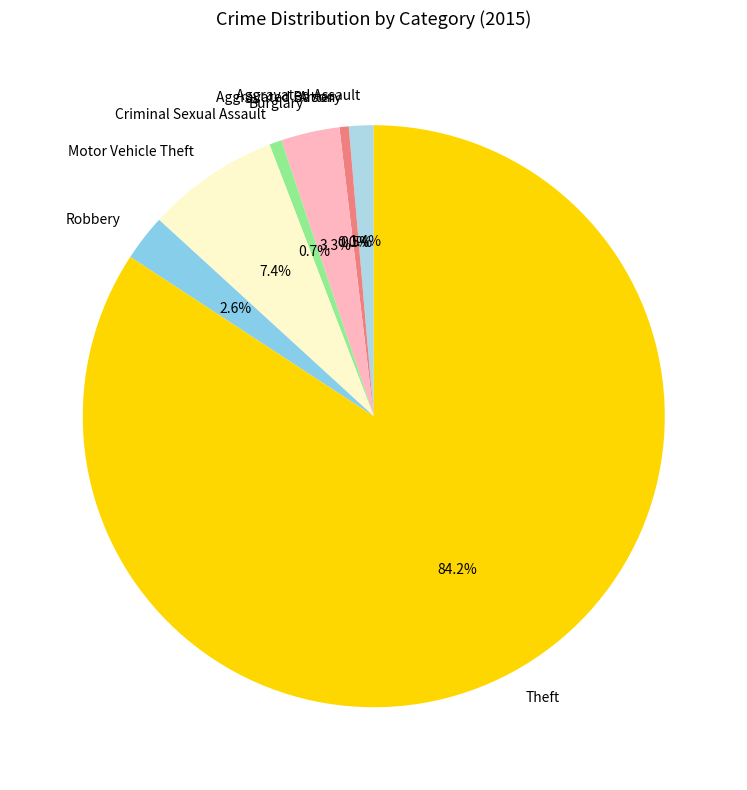

How many segments does this pie chart have?

8